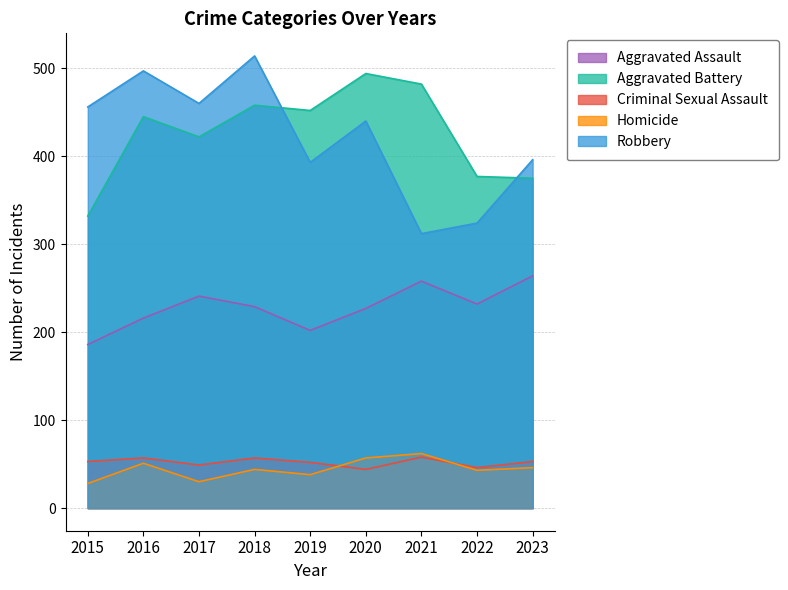

Rank the series at 2015 from lowest to highest value.

Homicide, Criminal Sexual Assault, Aggravated Assault, Aggravated Battery, Robbery